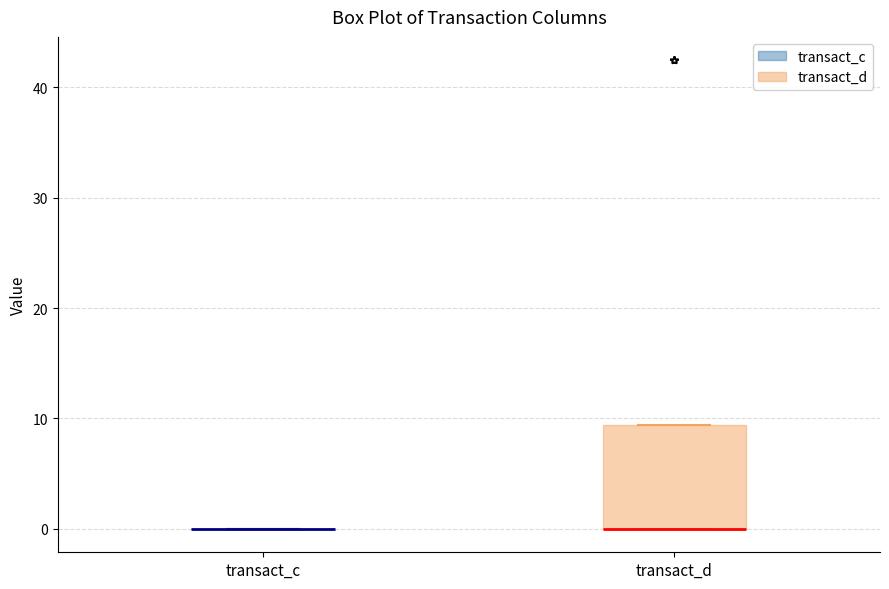

Reading left to right, read every box against the y-axis: the position of its median line, the range the box covers, and the ends of its whiskers. The values are not printed on the chart, so give them approximately, as read against the axis.

transact_c: box collapsed to a line at 0, whiskers 0 to 0
transact_d: median 0 (drawn on the box's lower edge), box 0 to 9, whiskers 0 to 9